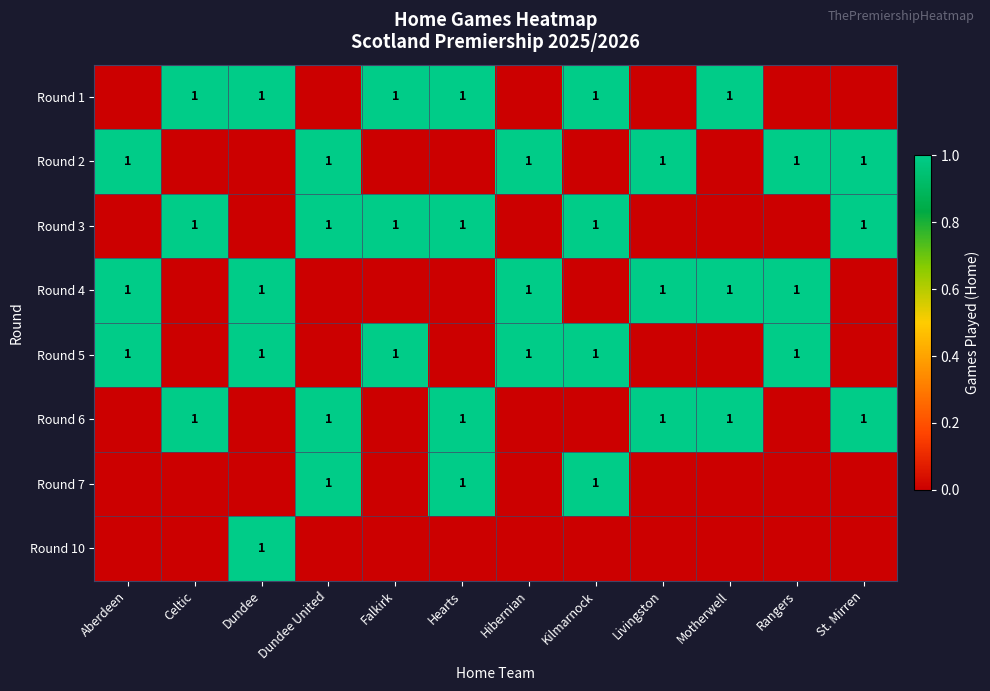

At how many categories does at least one series exceed 0?

12